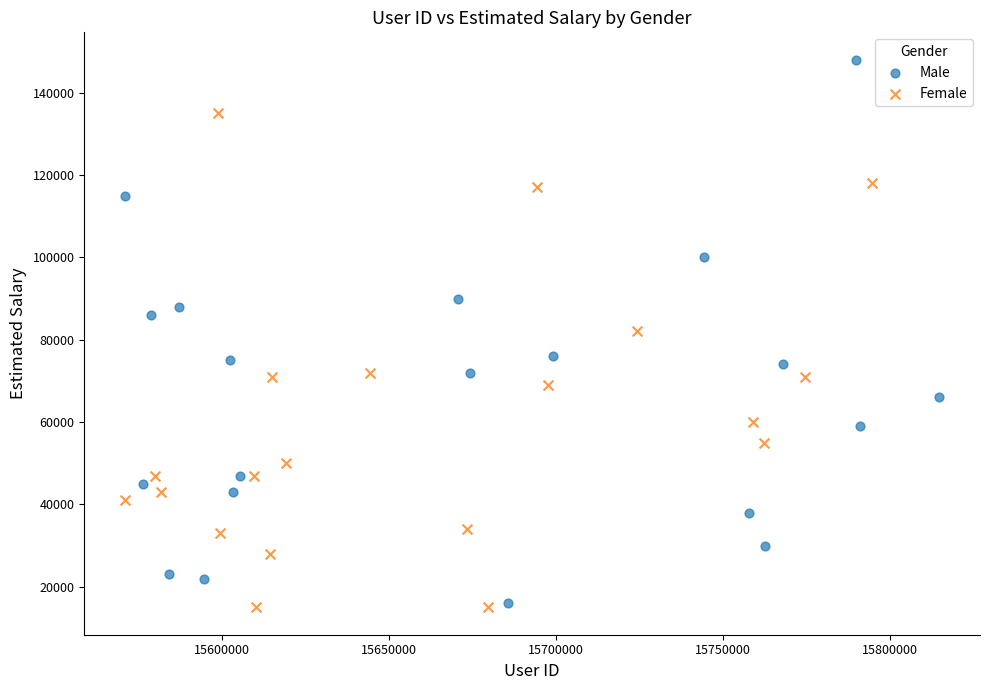

Which series has the widest spread of Y values?

Male